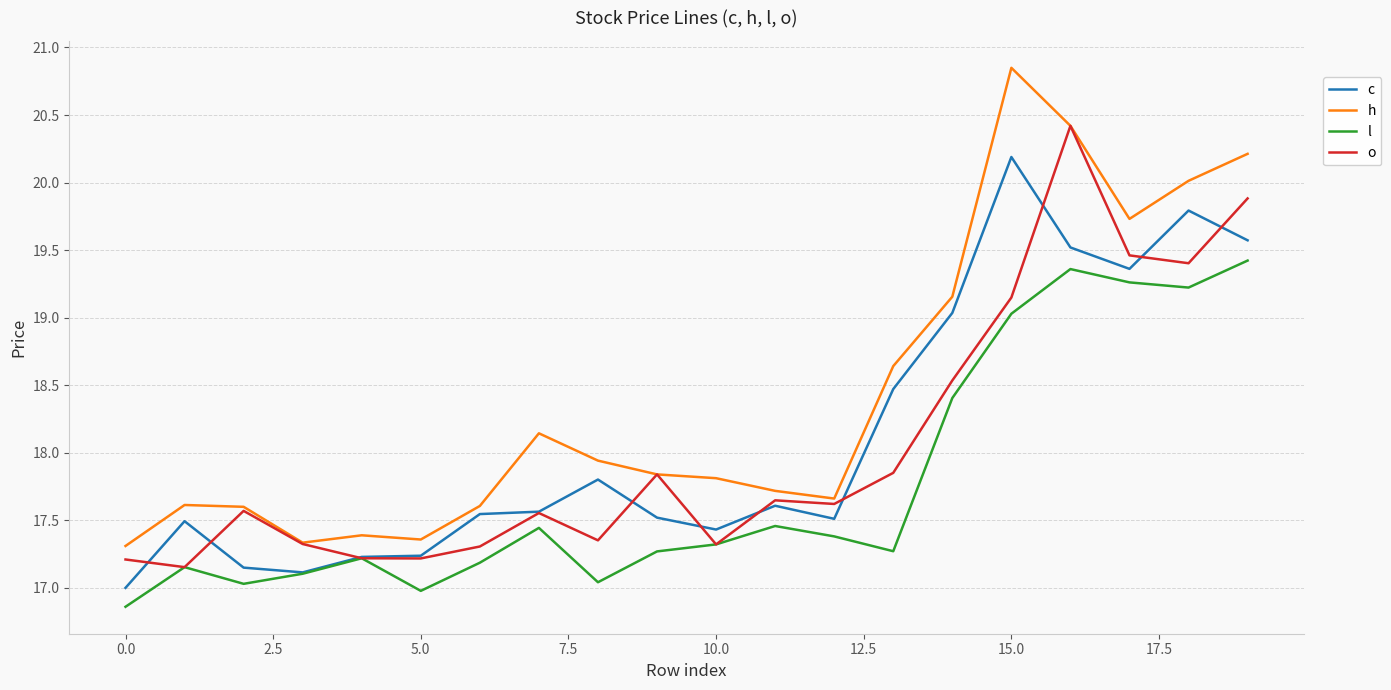

List the series in order of their peak value, highest first.

h, o, c, l